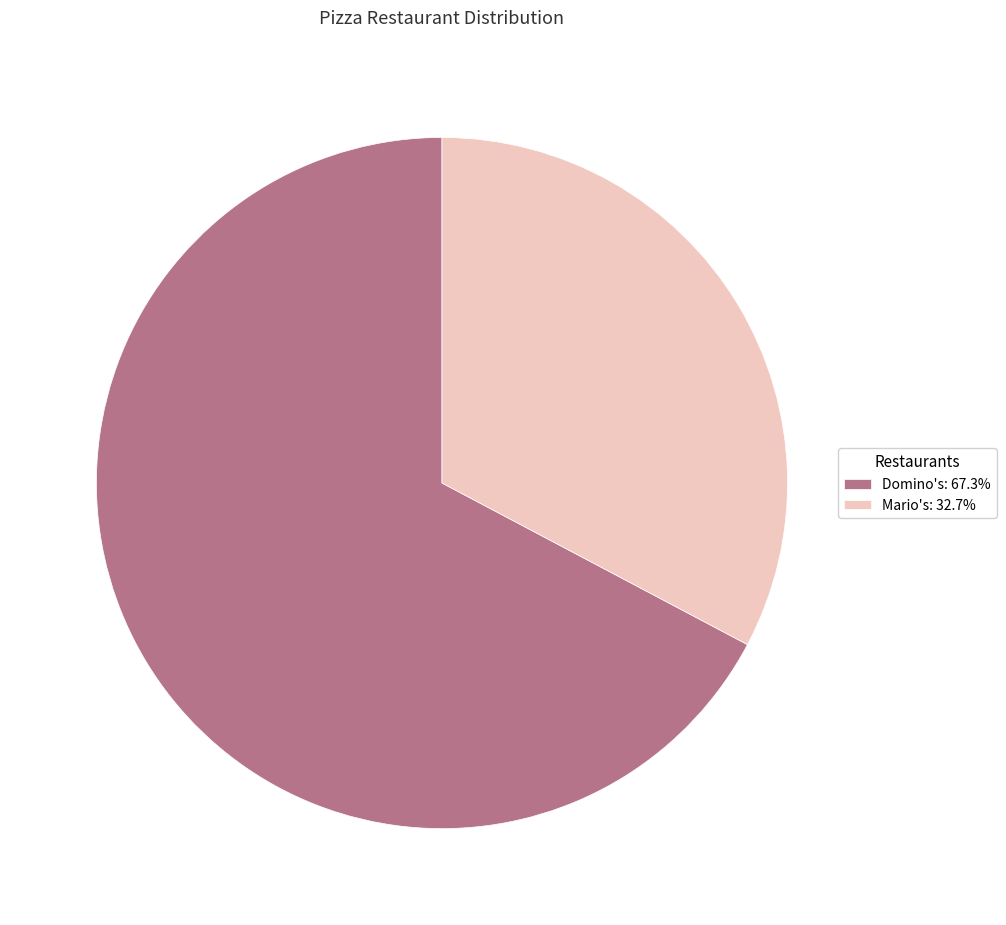

Which category has the biggest portion of the pie?

Domino's